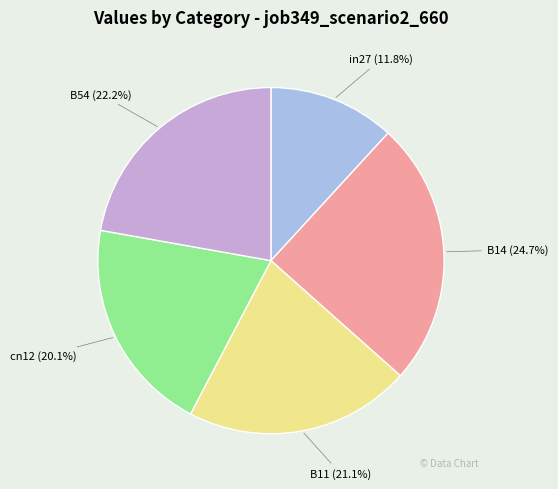

Rank the categories by value from highest to lowest.

B14, B54, B11, cn12, in27